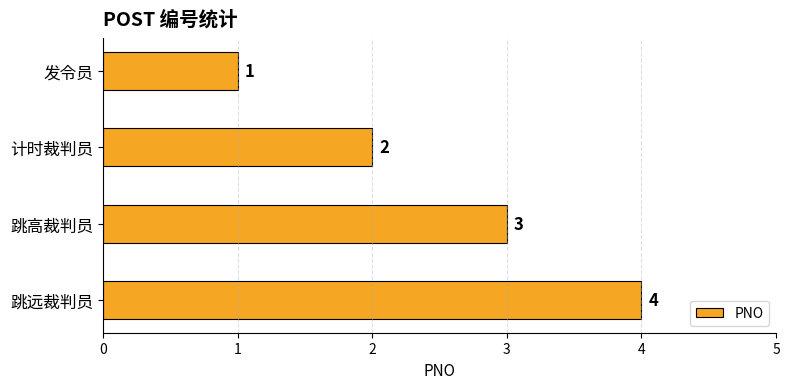

Read the value at 跳远裁判员.

4